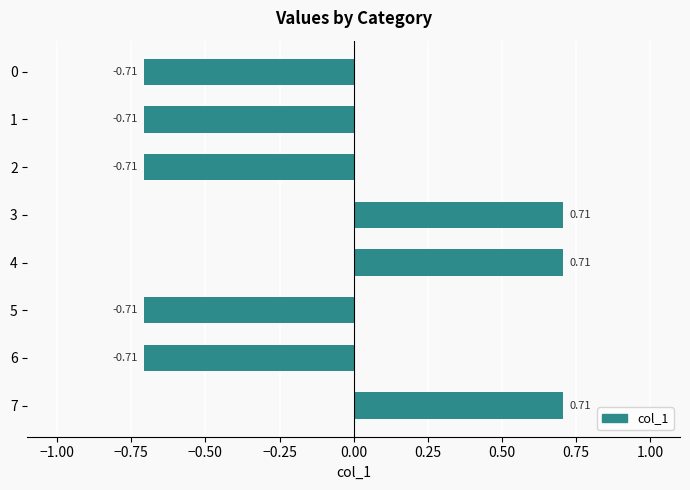

What is the change in value from 0 to 3?

+1.4